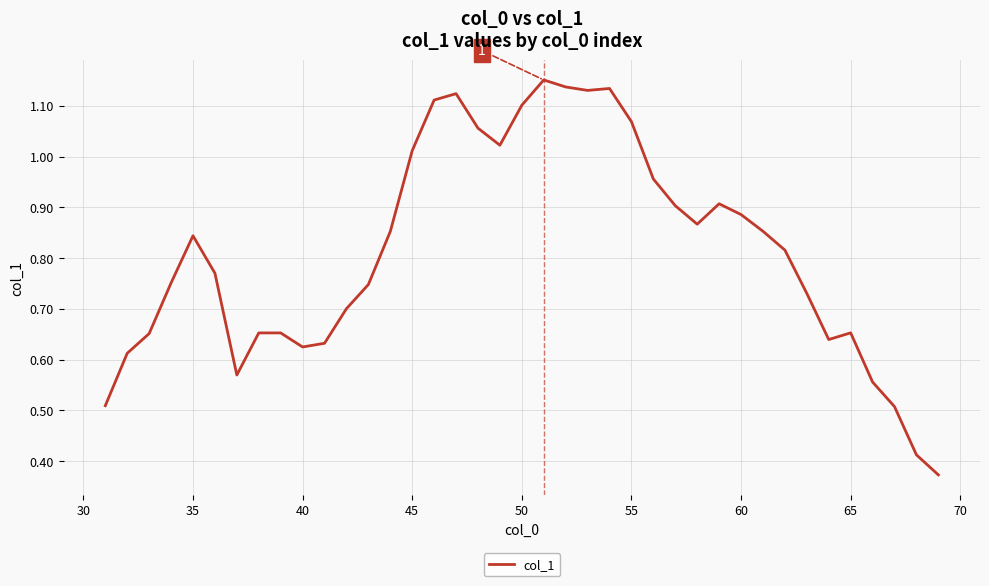

What is the value of the 3rd point from the left?

0.7